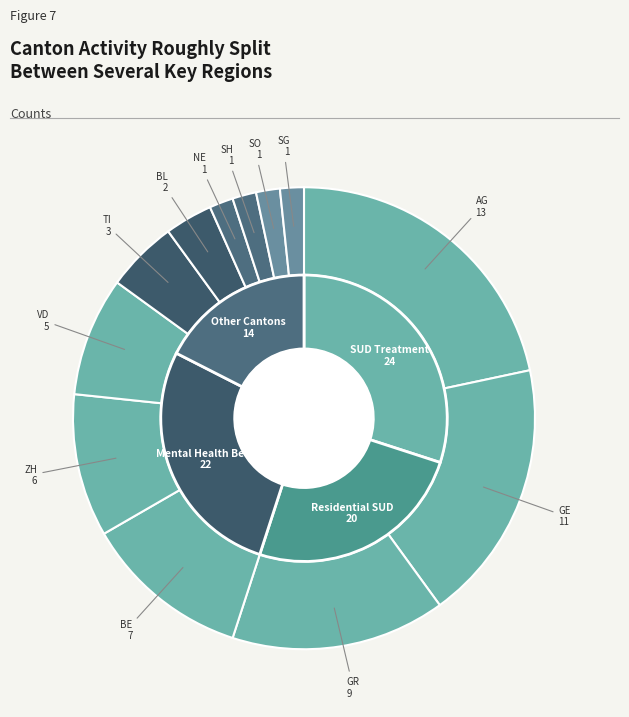

Is it true that SO is 2% of the pie?

True